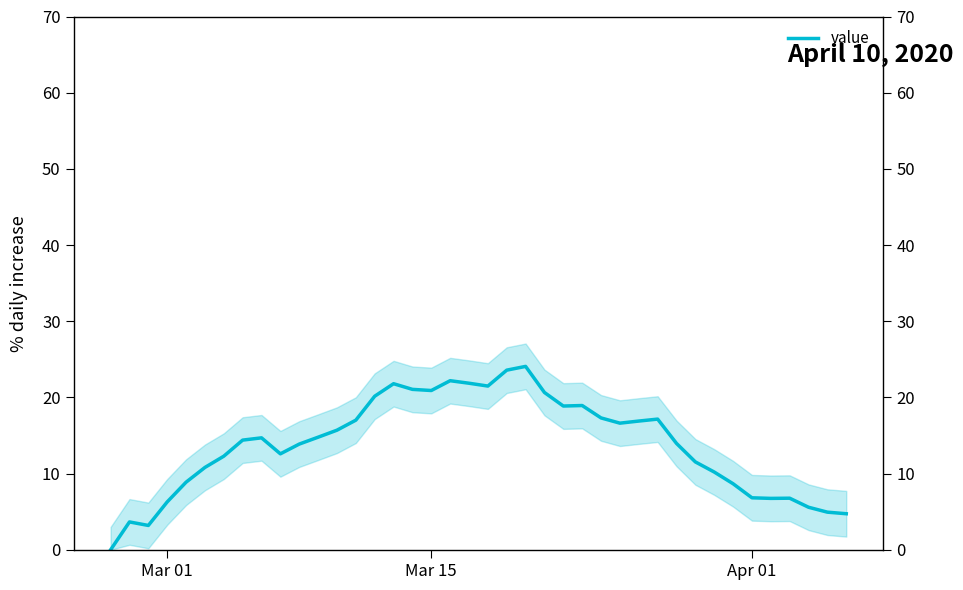

What is the difference between the second highest and minimum values?

23.6